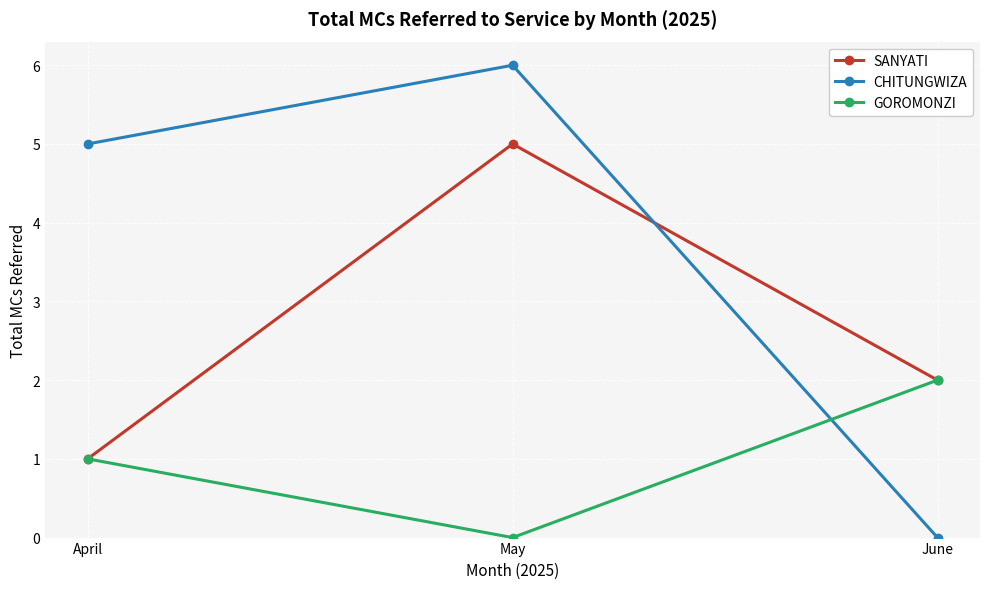

Where is CHITUNGWIZA nearest to the value 3?

April